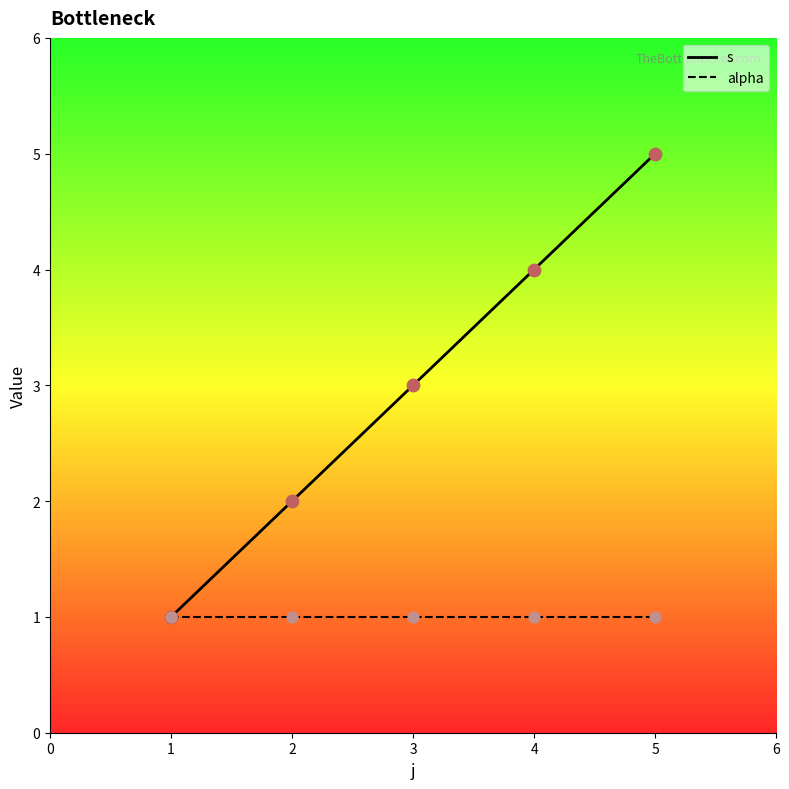

What are all the series names shown in the legend?

s, alpha